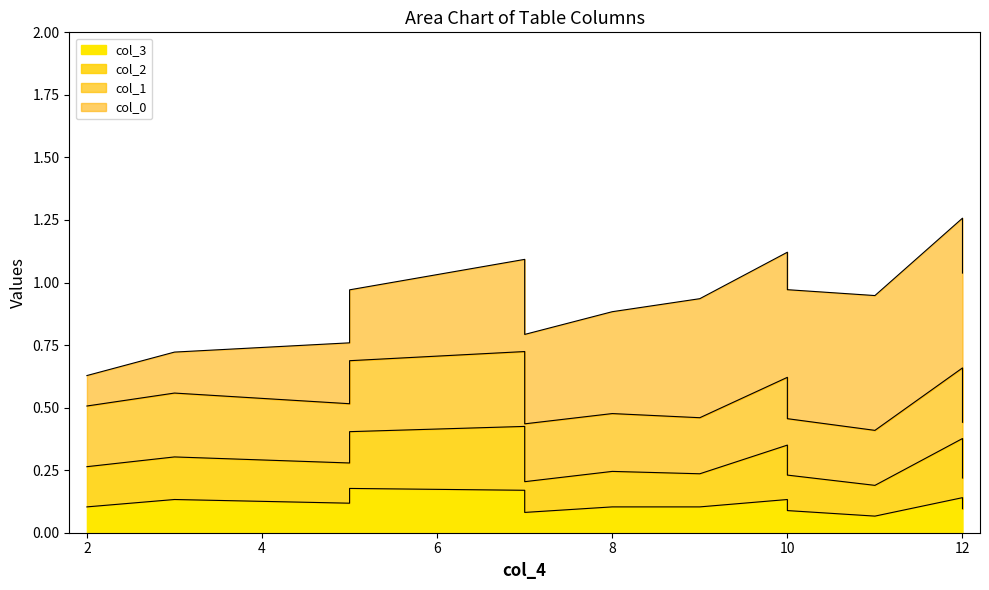

Which category has the highest value in the col_1 series?

7